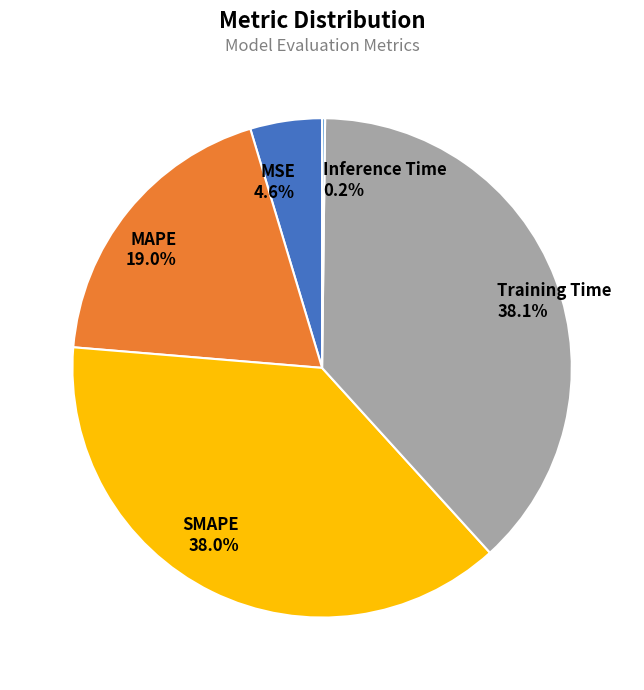

Does MSE represent more than half of the total?

No